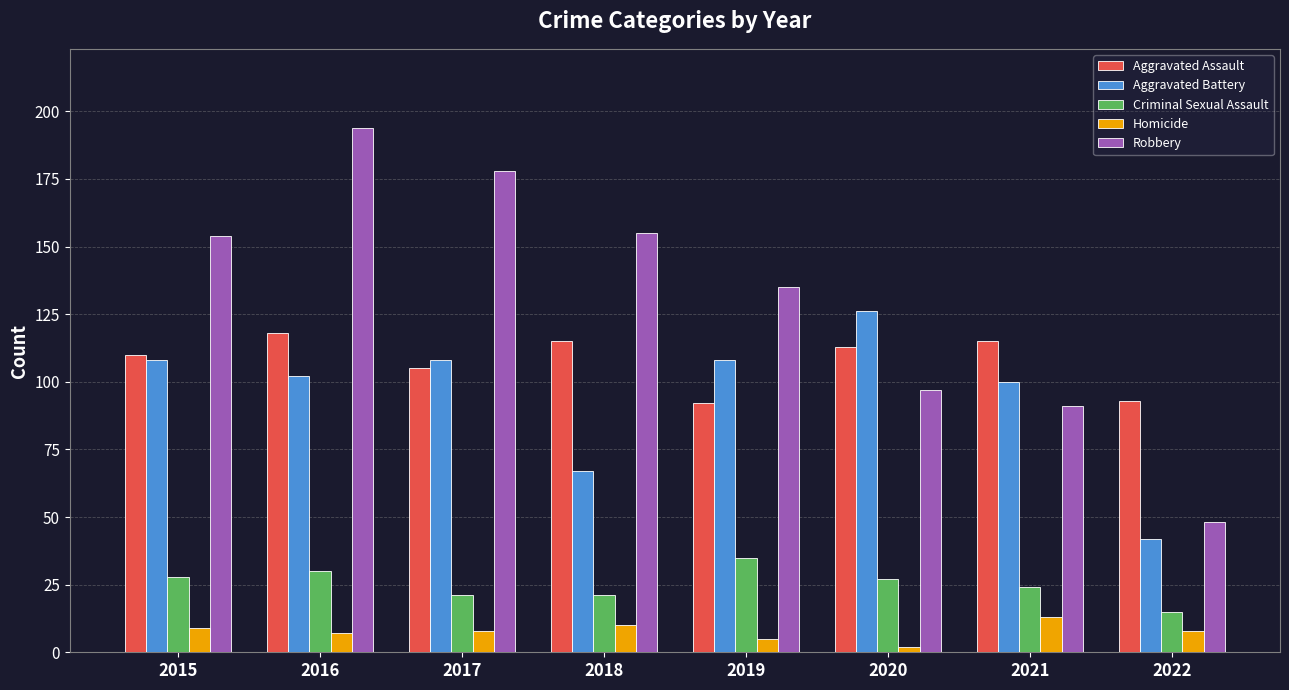

What is the smallest value displayed?

2